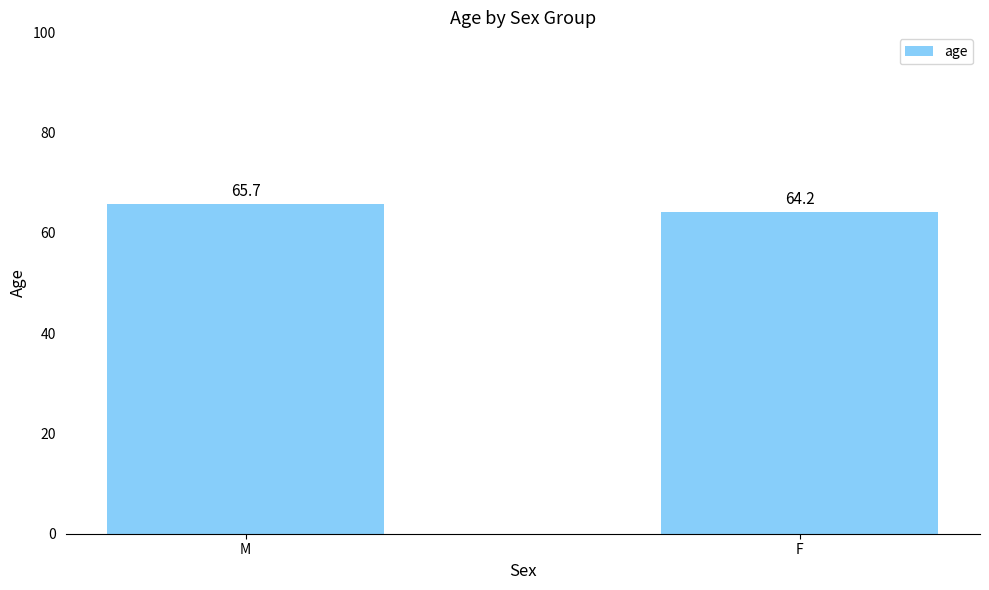

What is the smallest value displayed?

64.2